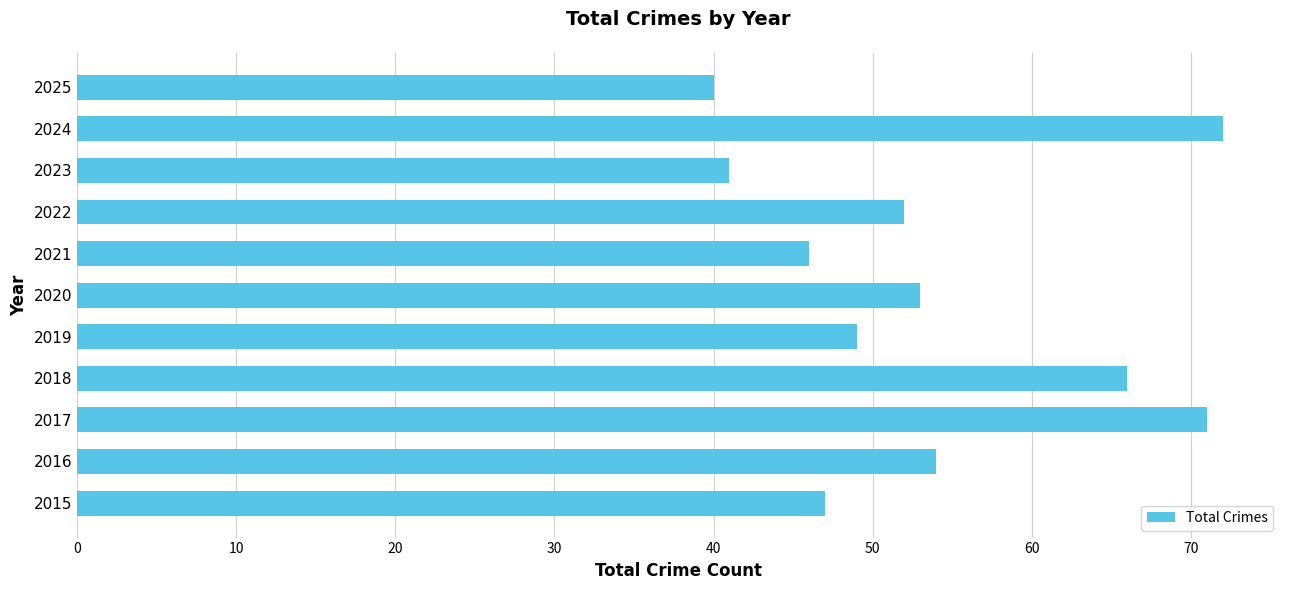

What is the greatest value displayed?

72